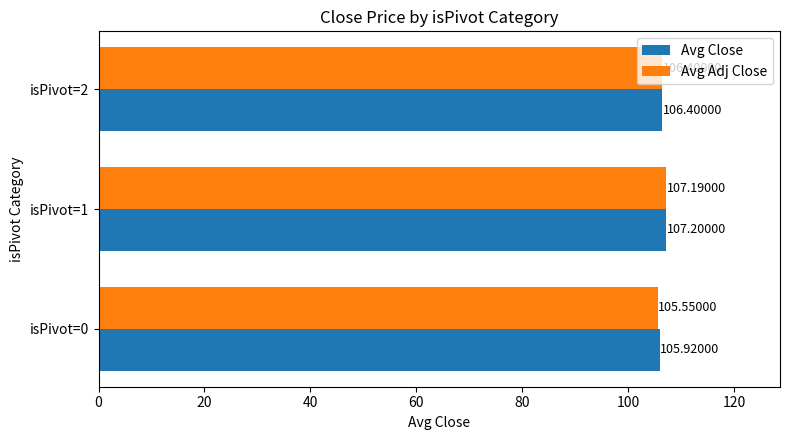

How many values in the Avg Close series are below 106?

1